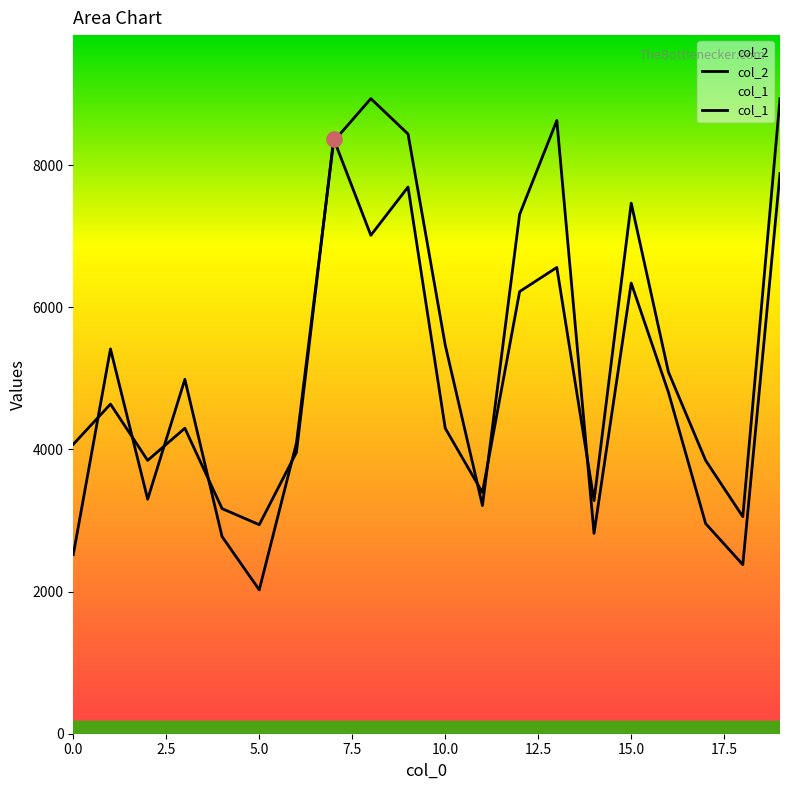

At how many categories does at least one series exceed 5165?

9